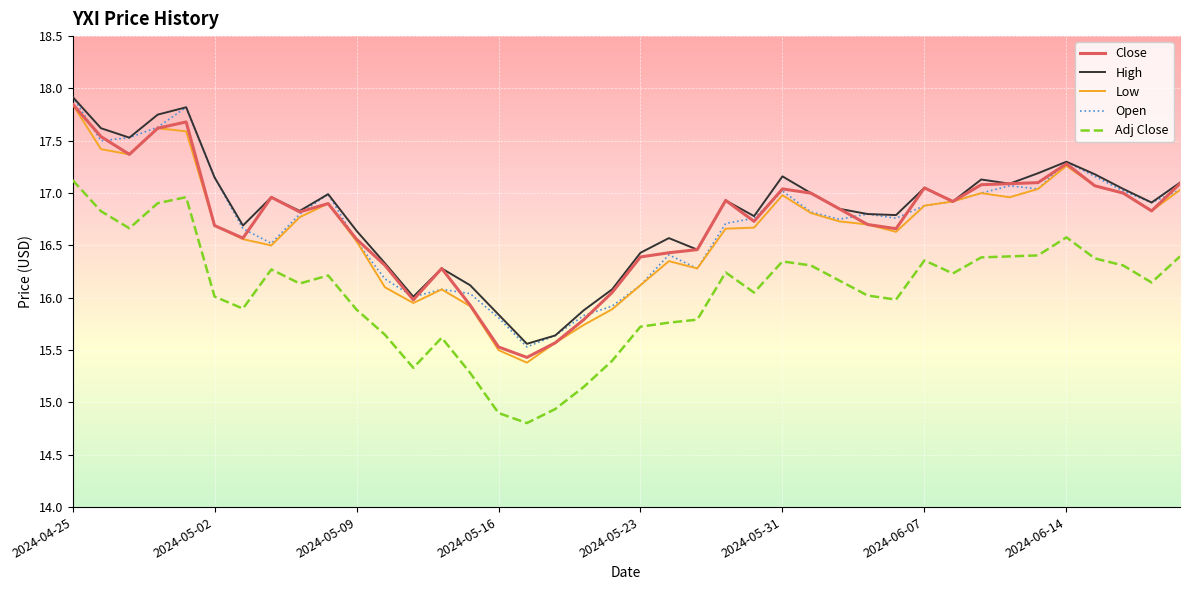

What is the smallest value displayed?

14.8